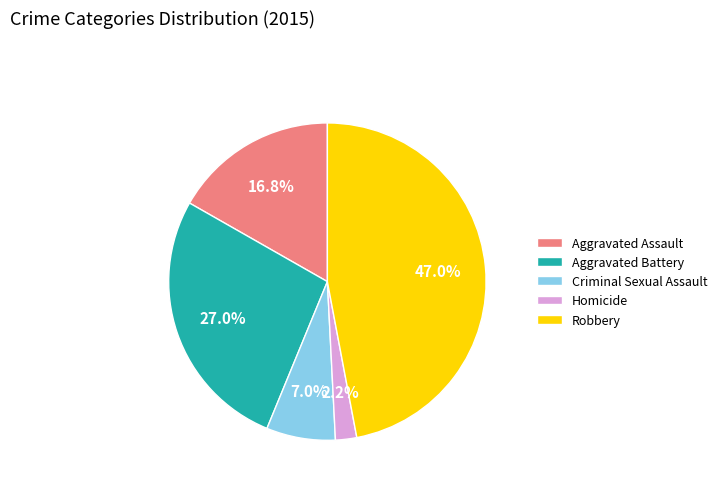

Does any single category account for the majority?

No